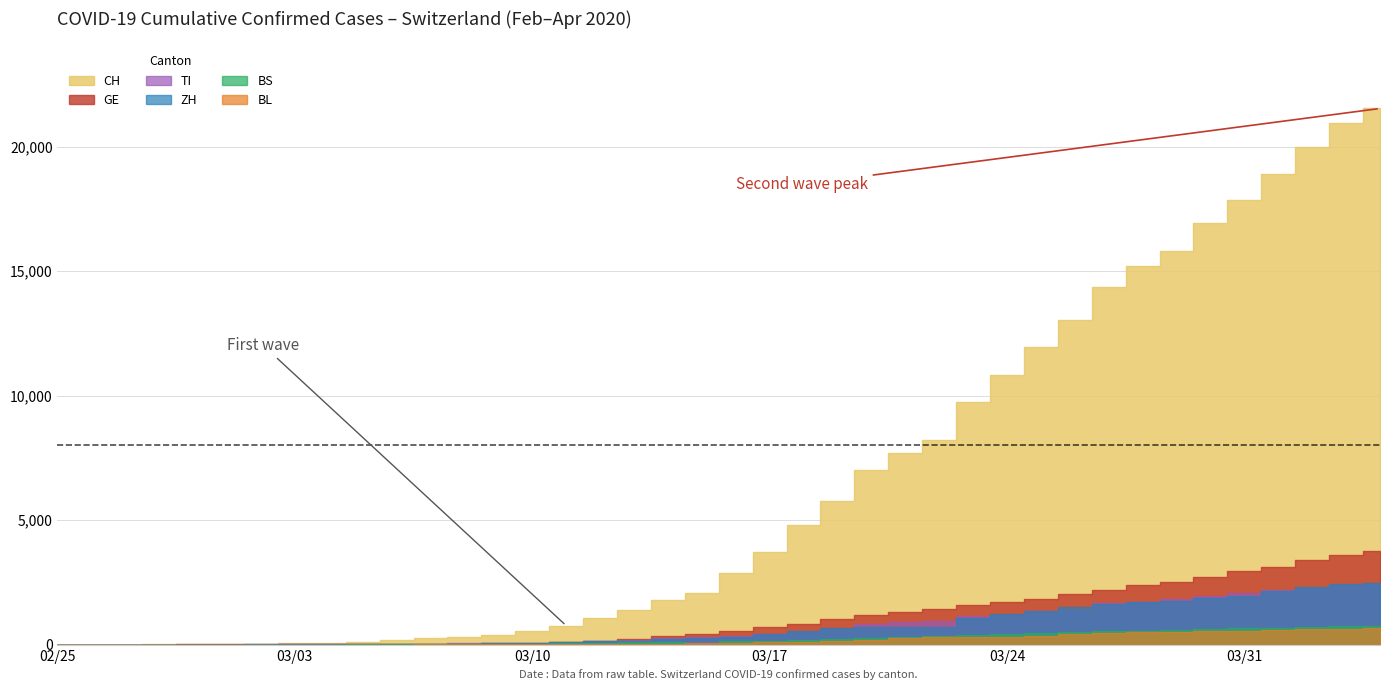

List the labels in order of GE value, largest first.

39, 38, 37, 36, 35, 34, 33, 32, 31, 30, 29, 28, 27, 26, 25, 24, 23, 22, 21, 20, 19, 18, 17, 16, 15, 14, 13, 12, 11, 10, 9, 8, 7, 6, 5, 4, 3, 1, 2, 0